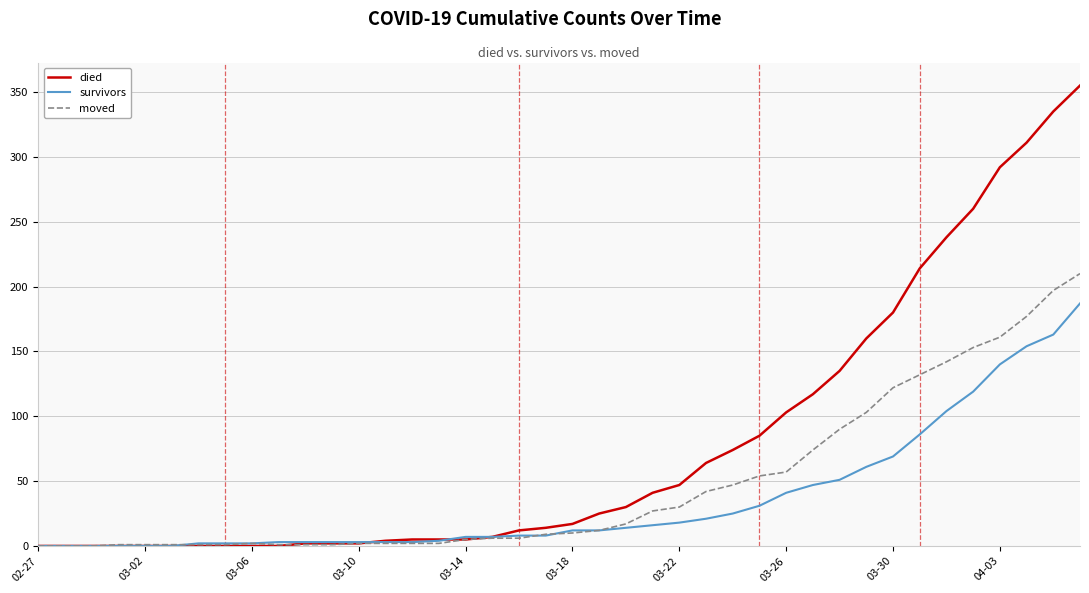

List the series in order of their overall mean, highest first.

died, moved, survivors